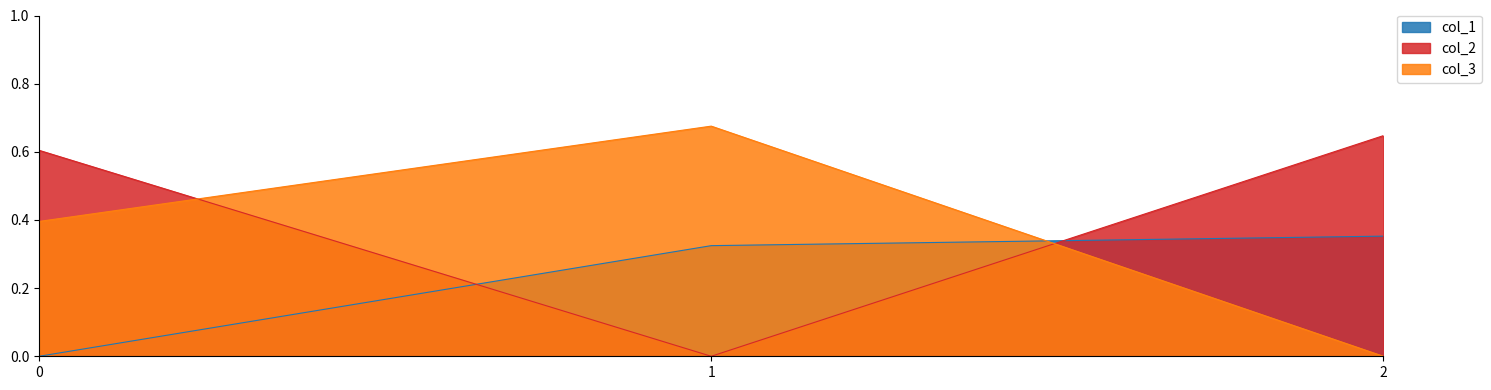

What are all the series names shown in the legend?

col_1, col_2, col_3